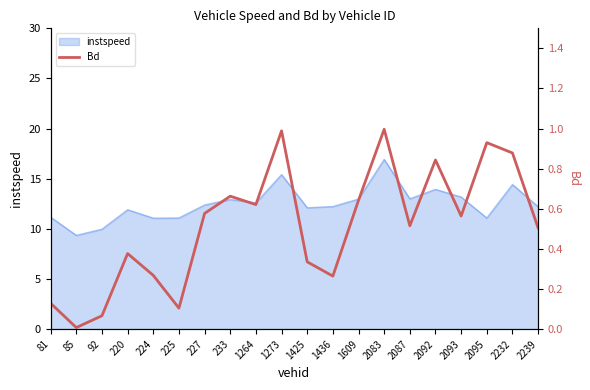

List the labels in order of value, smallest first.

85, 92, 225, 81, 1436, 224, 1425, 220, 2239, 2087, 2093, 227, 1264, 1609, 233, 2092, 2232, 2095, 1273, 2083